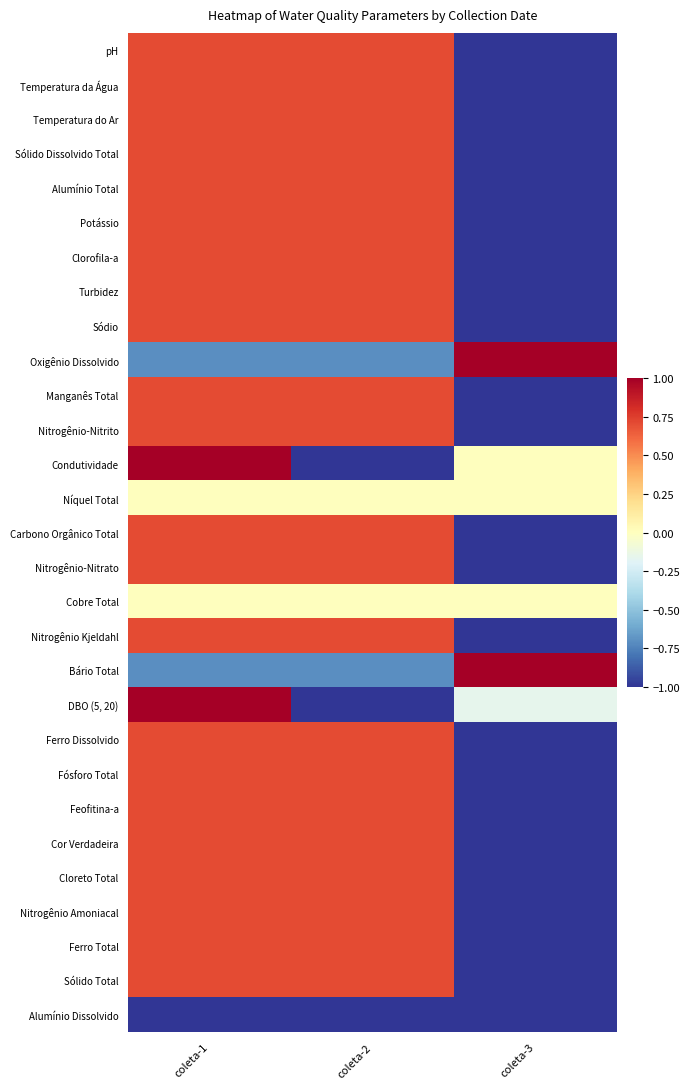

Which series changed the most between coleta-1 and coleta-2?

Condutividade